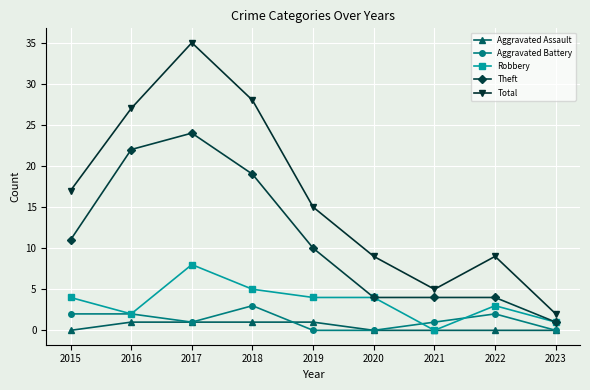

List the series in order of their peak value, highest first.

Total, Theft, Robbery, Aggravated Battery, Aggravated Assault